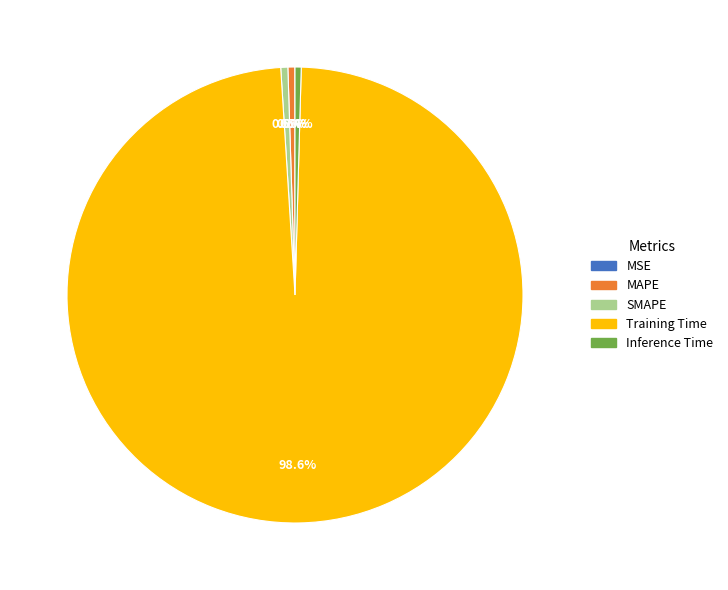

Is MAPE the majority of the pie?

No